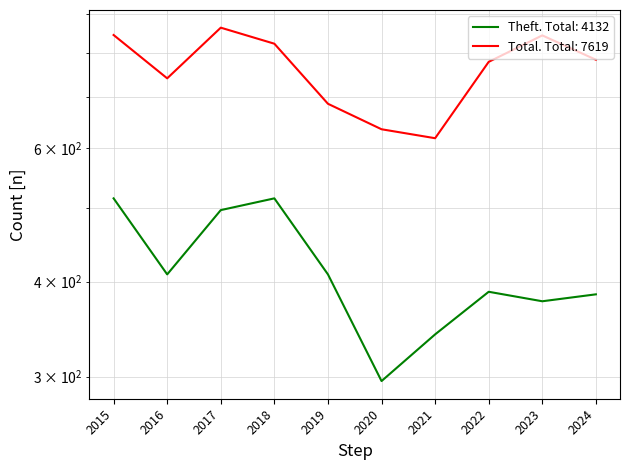

True or false: Theft and Total intersect in this chart.

False